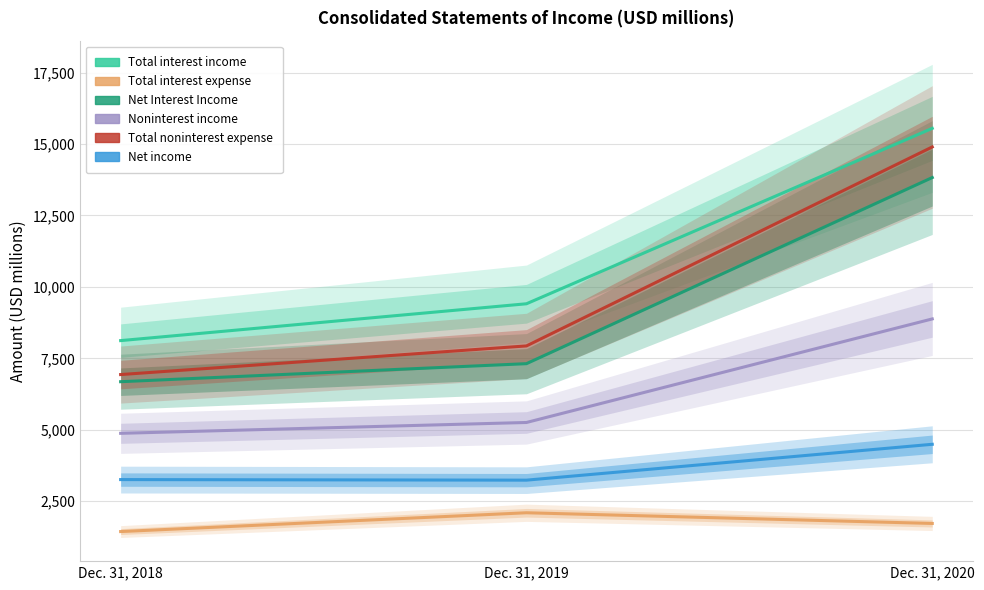

What is the value of the Total interest income point at the 1st from the left?

8120